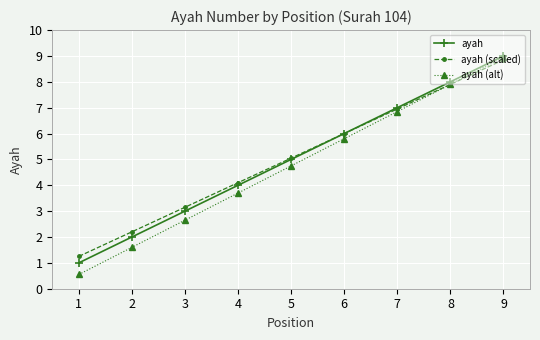

What is the value of the ayah (scaled) point at the 6th from the left?

6.0